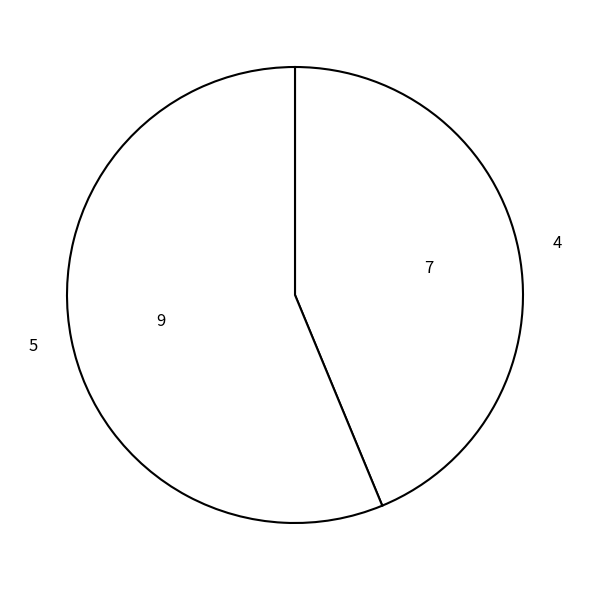

Approximately how many times larger is the value at 4 compared to 5?

0.8